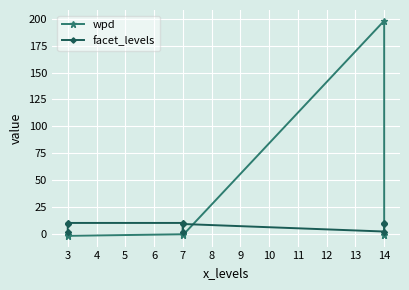

At which category does facet_levels reach its first local peak?

7